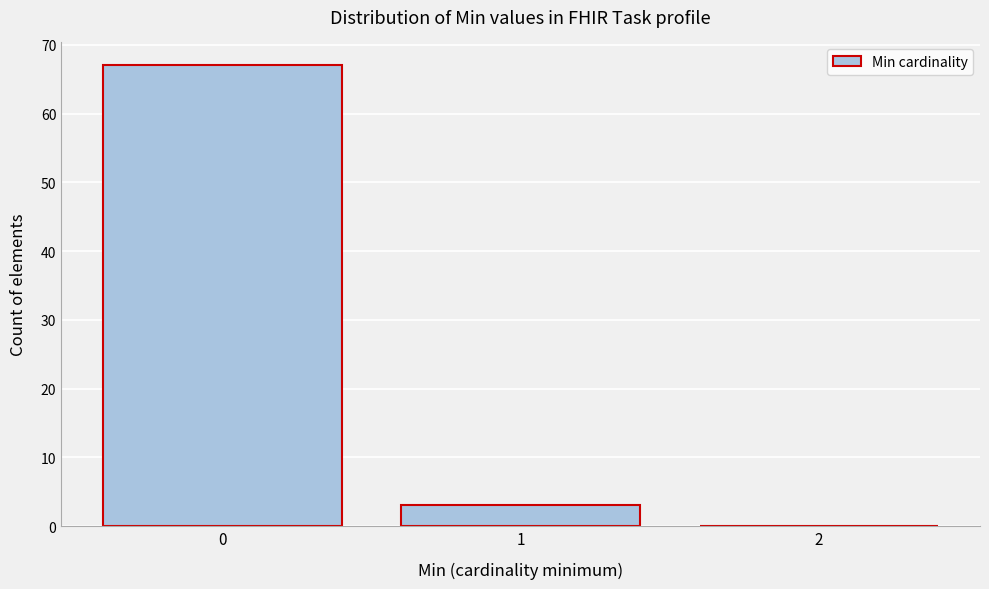

Reading left to right, list every bar in this chart as the range it spans on the x-axis followed by its height. The values are not printed on the chart, so give them approximately, as read against the axis.

-0.5 to 0.5: 67
0.5 to 1.5: 3
1.5 to 2.5: 0